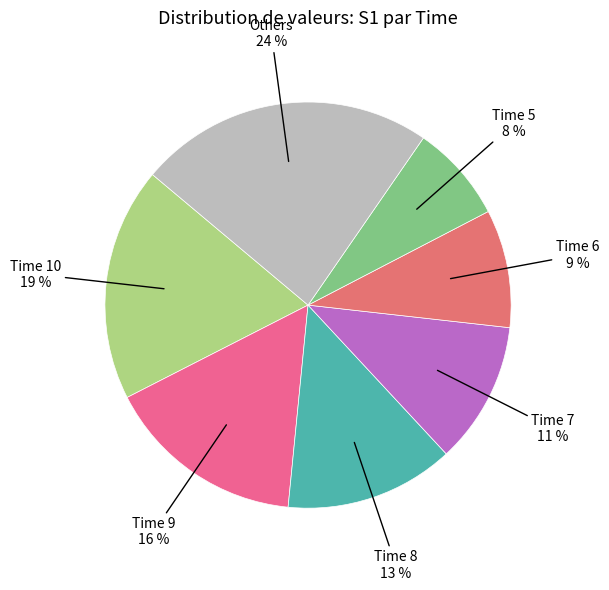

Which has a higher value, Time 8 or Others?

Others